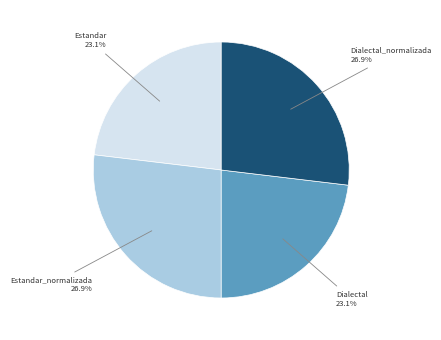

Is there a majority slice in this chart?

No